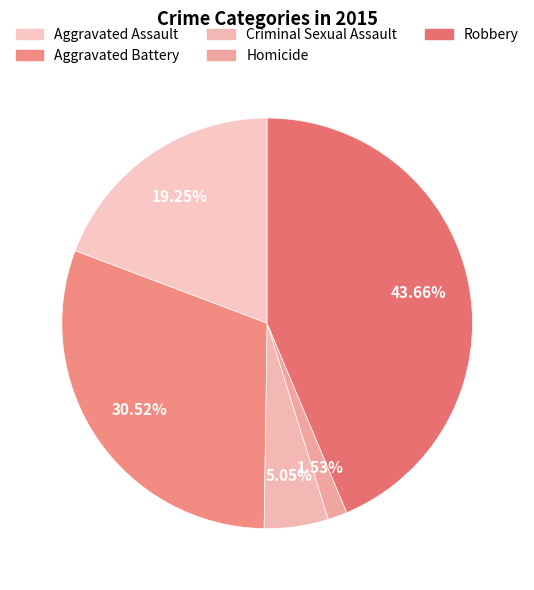

Count the number of slices in the pie.

5